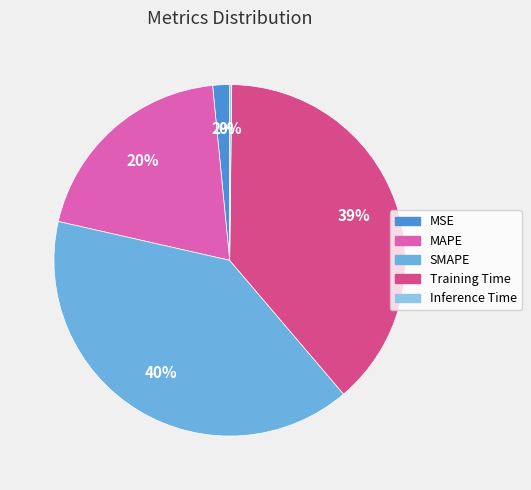

True or false: SMAPE accounts for 40% of the total.

True